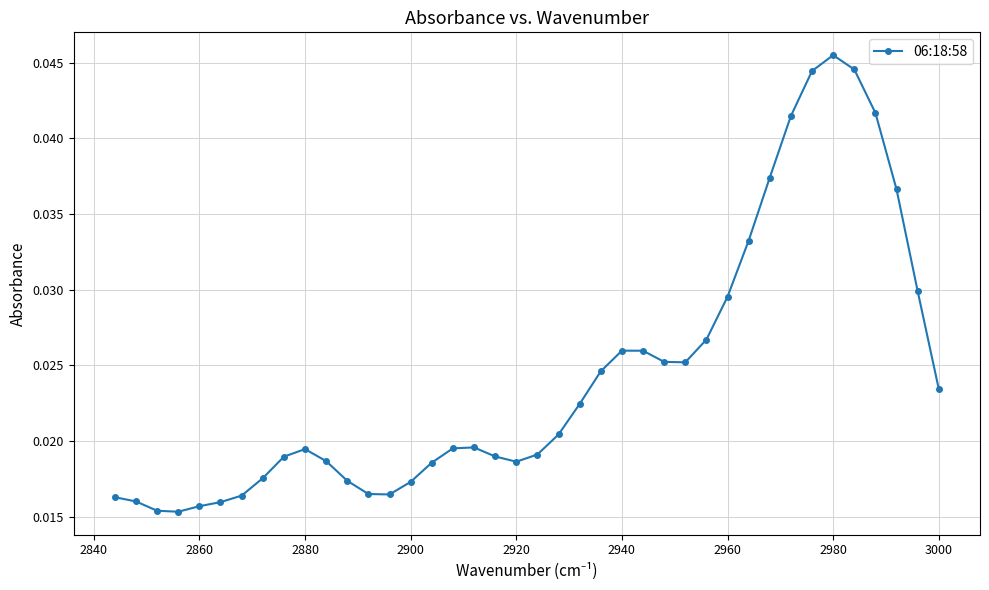

How many values are between 0 and 1?

40